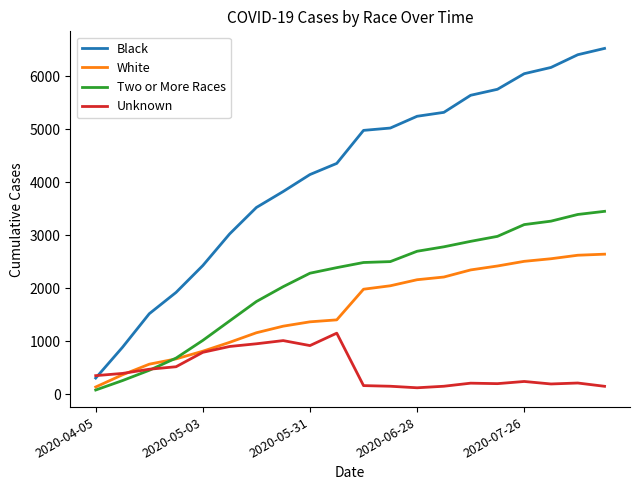

What are all the series names shown in the legend?

Black, White, Two or More Races, Unknown